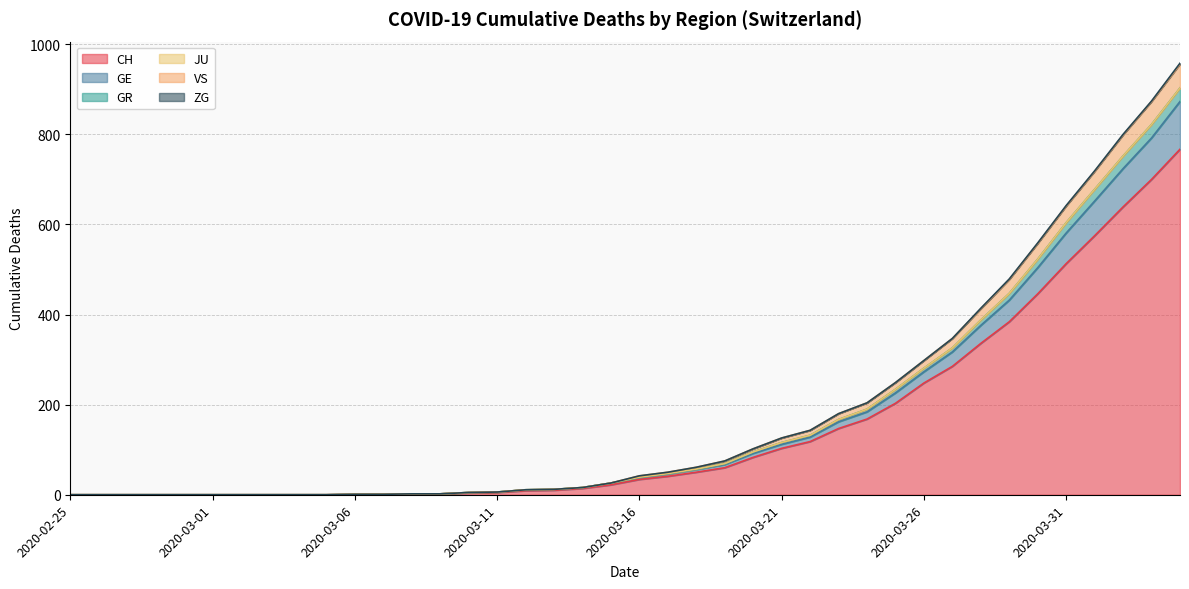

True or false: CH and GE intersect in this chart.

False